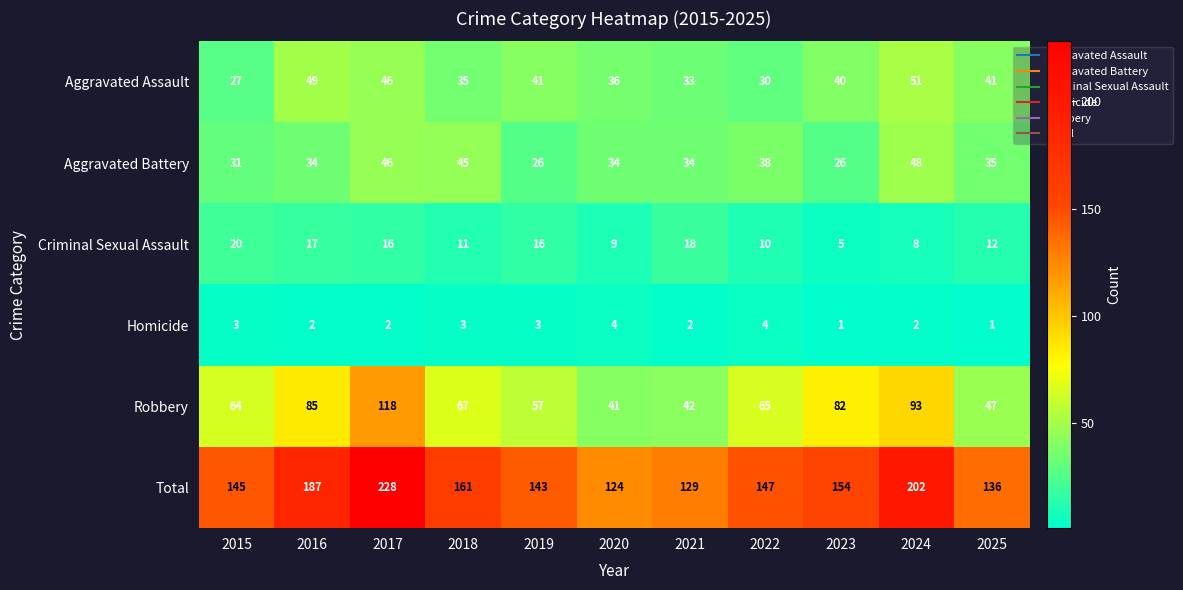

List the series in order of their peak value, lowest first.

Homicide, Criminal Sexual Assault, Aggravated Battery, Aggravated Assault, Robbery, Total